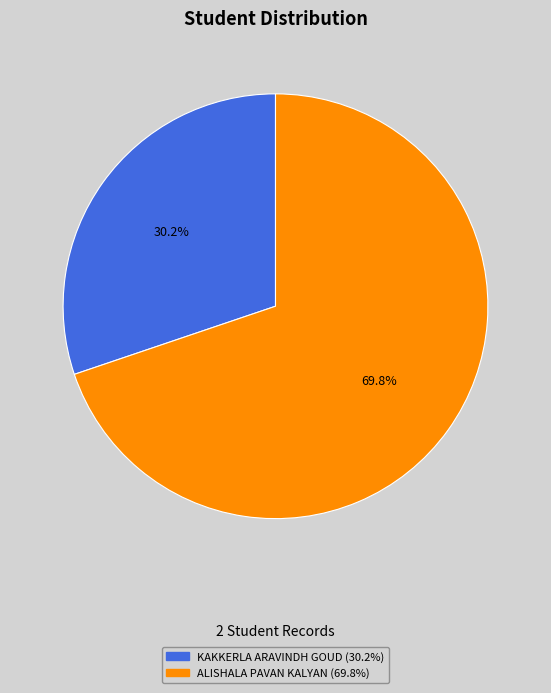

Combined, do ALISHALA PAVAN KALYAN and KAKKERLA ARAVINDH GOUD account for over 50%?

Yes